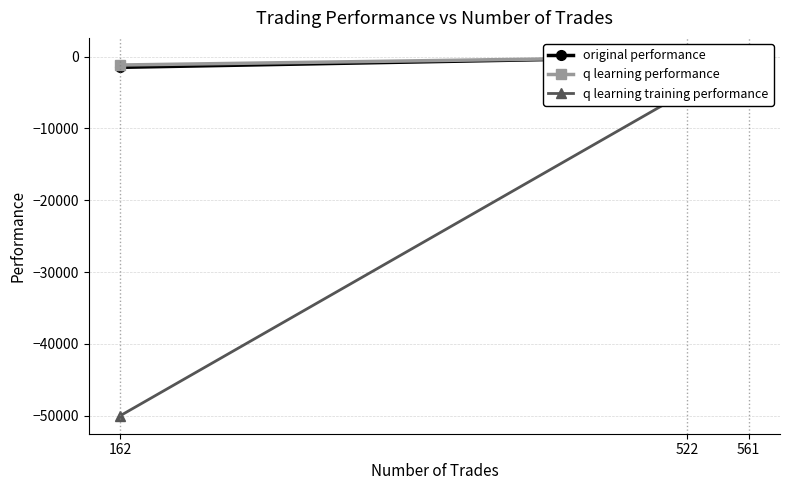

At which label is q learning performance closest to -557?

522